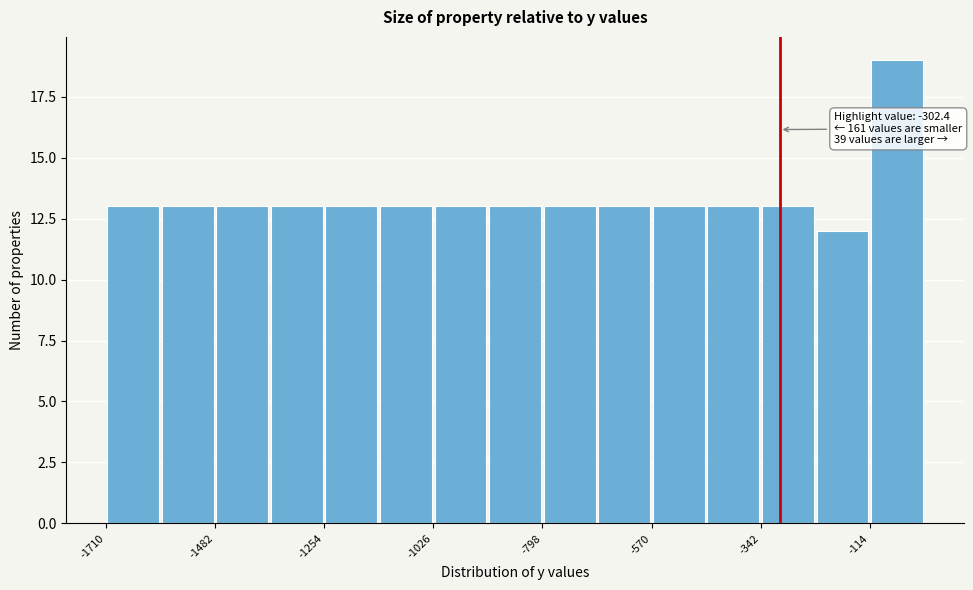

Read against the x-axis, roughly where is the centre of the tallest bar?

-50